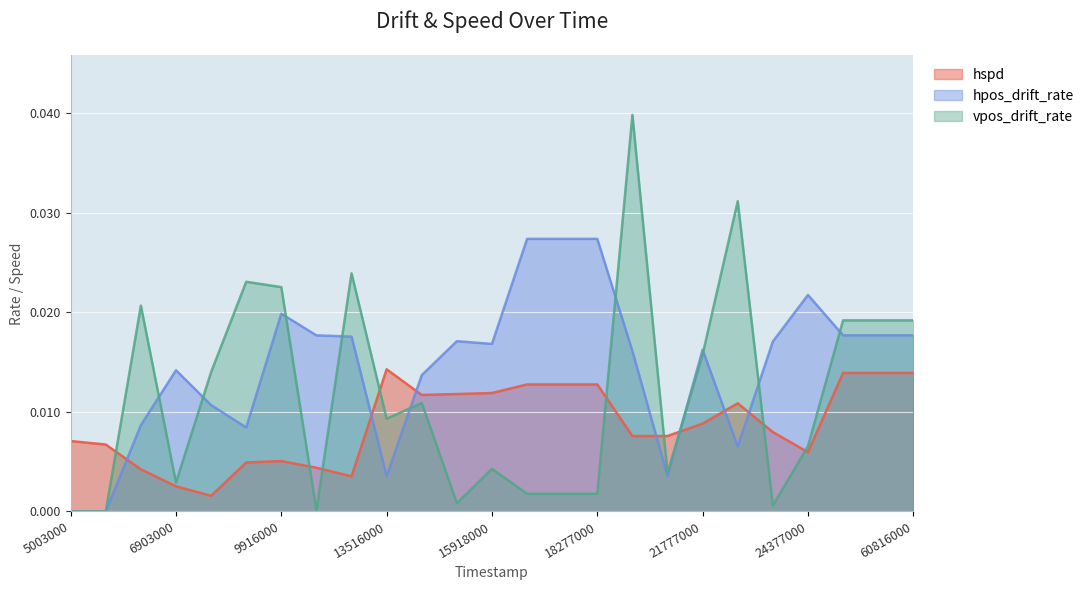

Which series has the largest total across all categories?

hpos_drift_rate